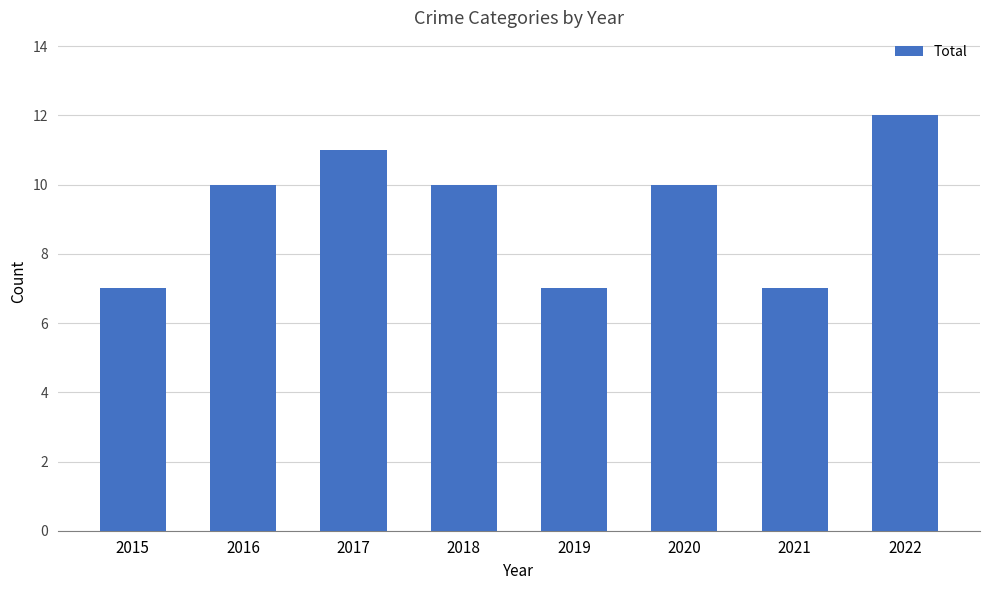

What is the ratio of the value at 2021 to the value at 2015?

1.0